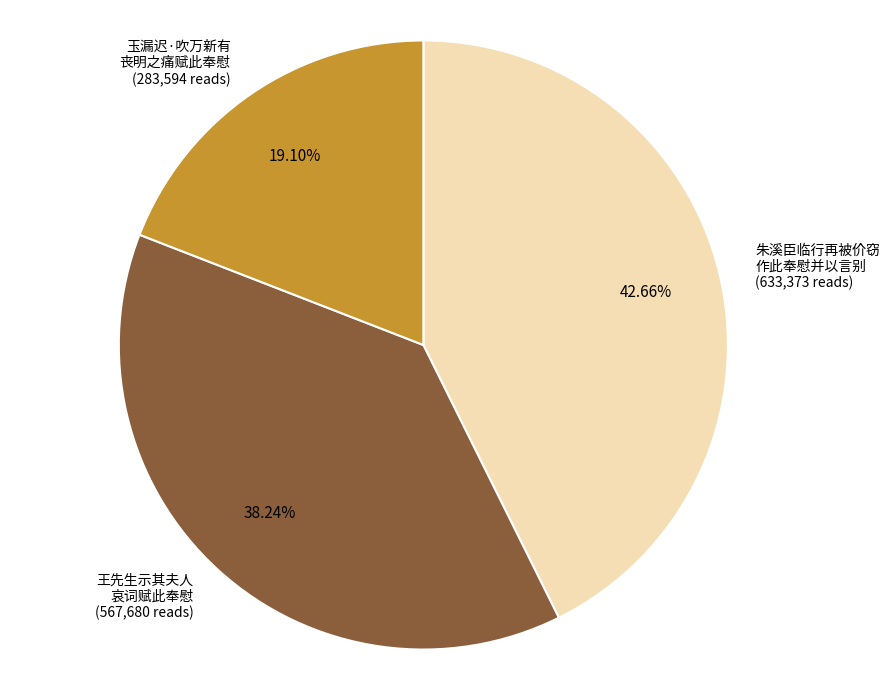

Count the number of slices in the pie.

3